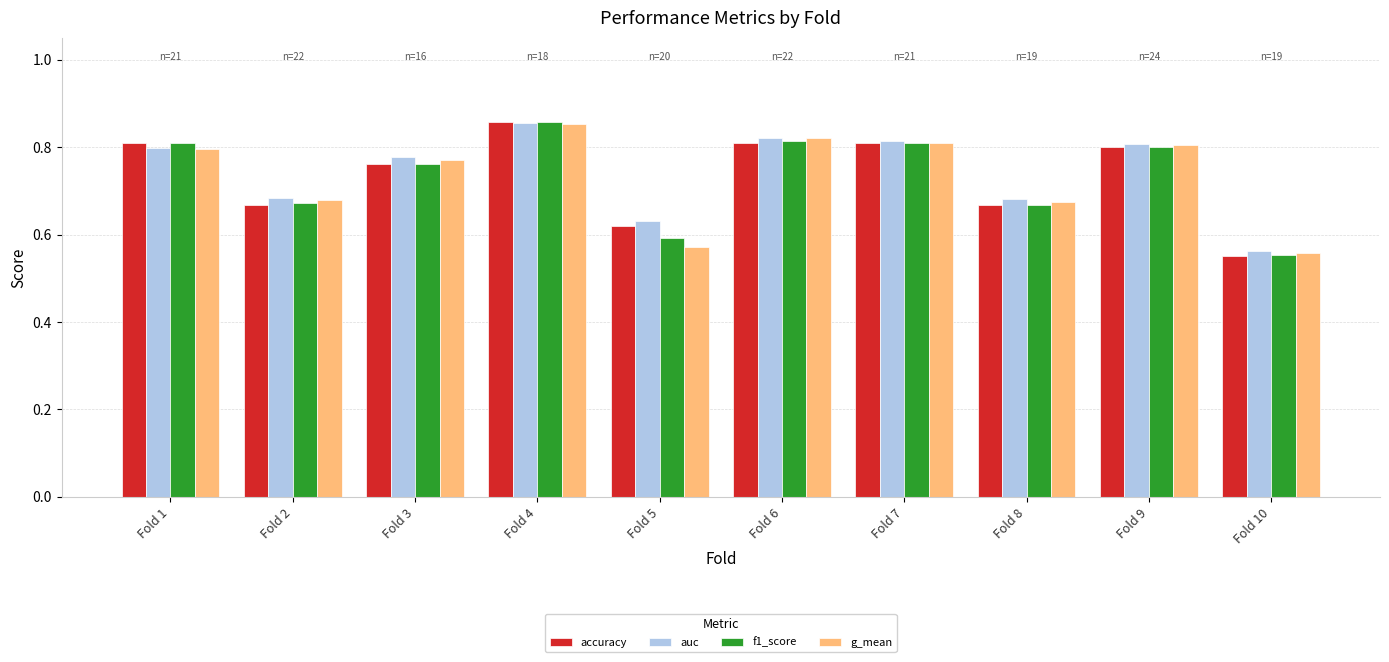

True or false: auc has a value of 0.3 at Fold 4.

False